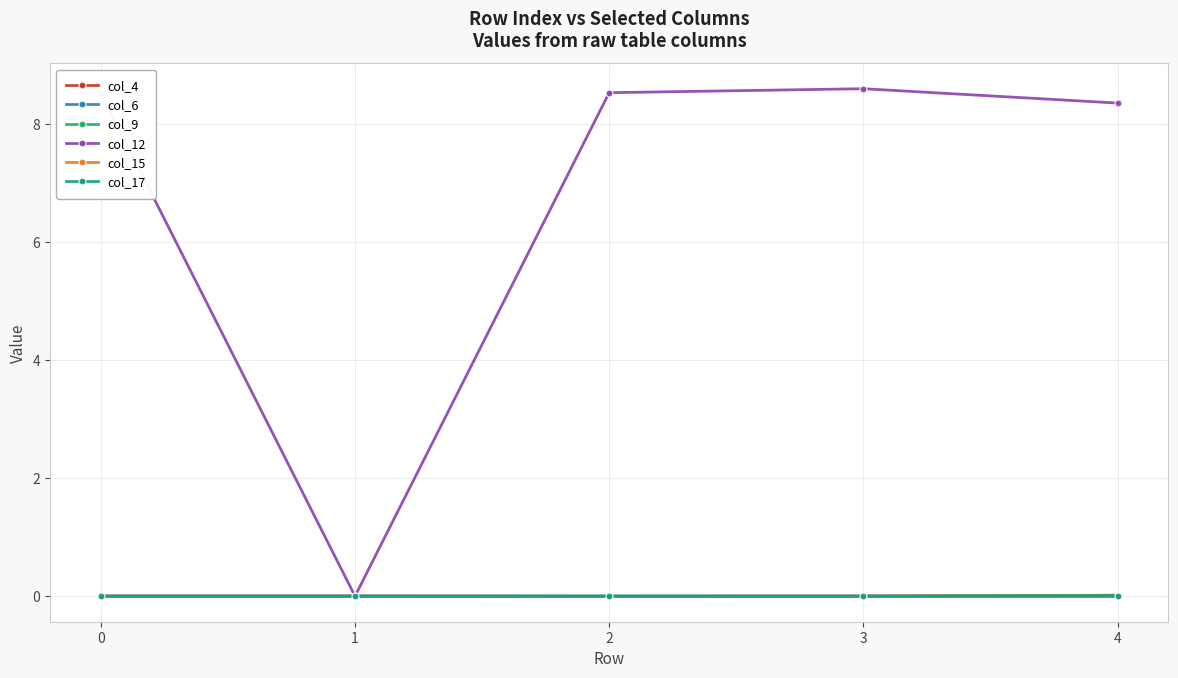

What is the maximum value shown in the chart?

8.6